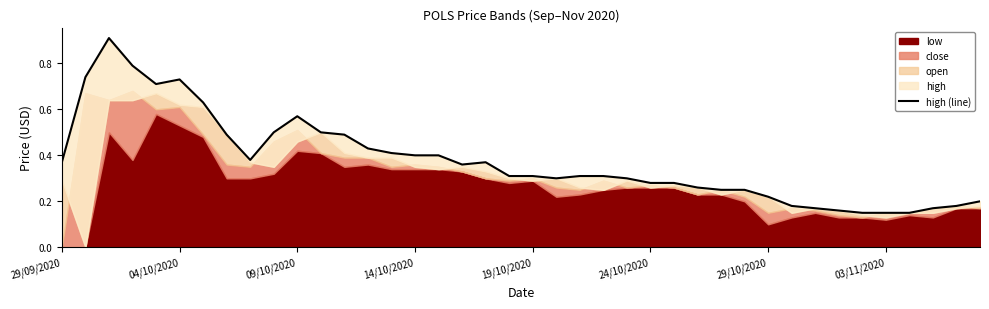

Count the values in the range 0 to 1.

40